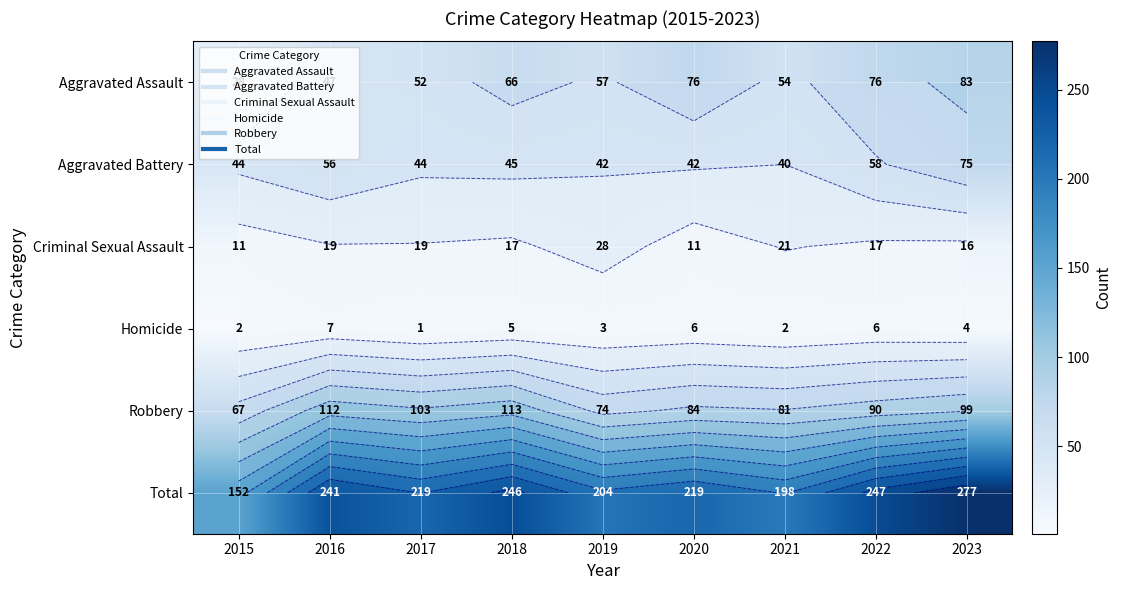

What is the total value across all series at 2020?

438